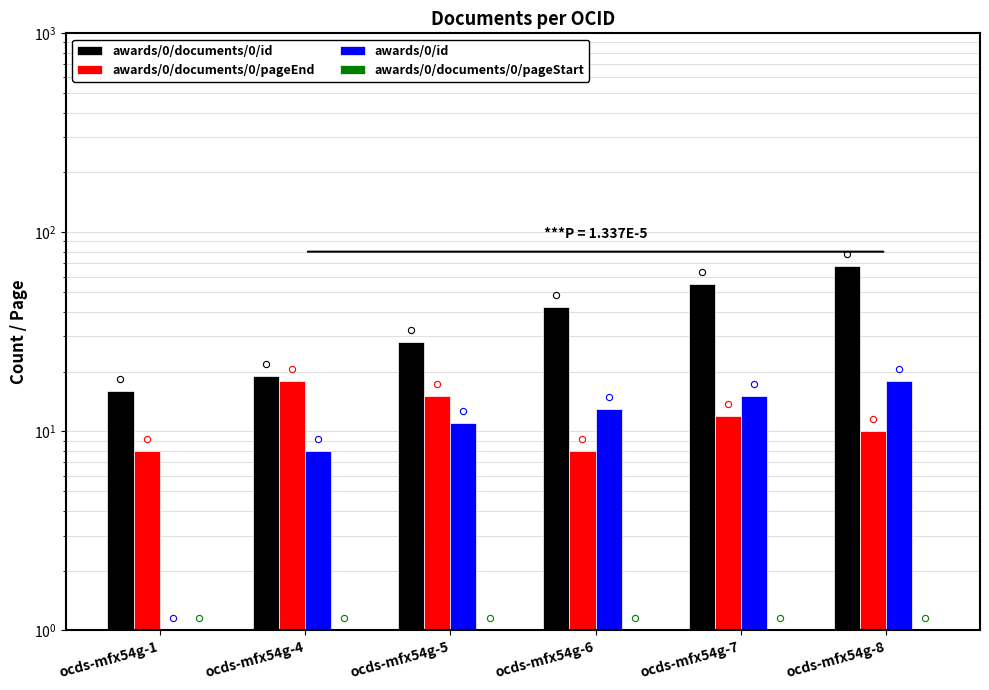

Which series has the largest total across all categories?

awards/0/documents/0/id